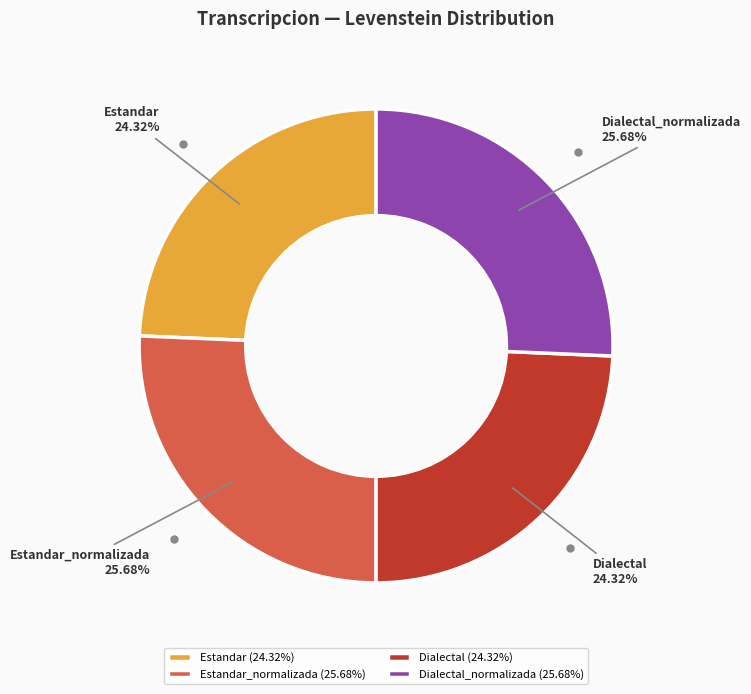

Does Dialectal_normalizada represent more than half of the total?

No